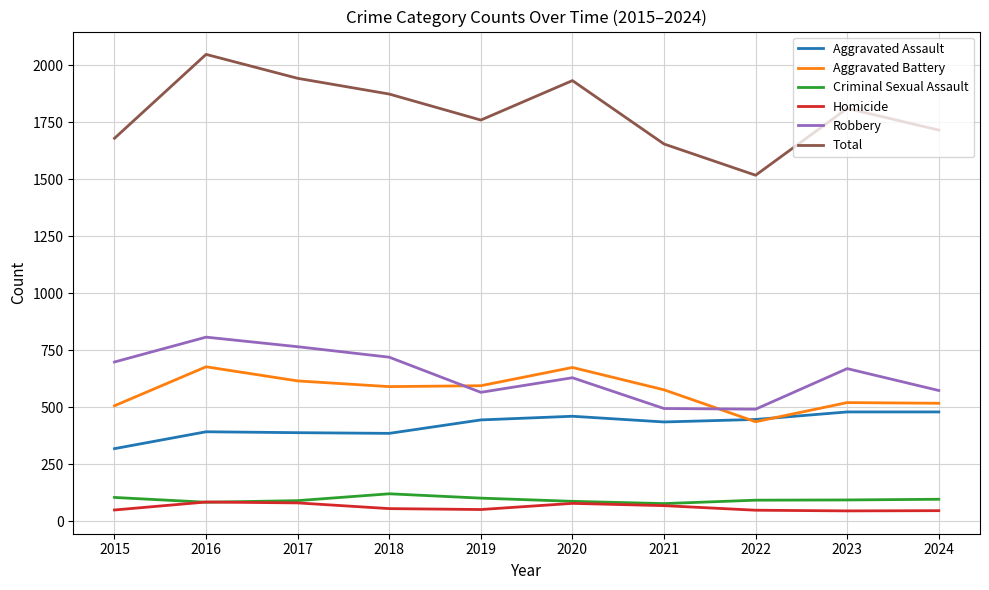

Which series ends up on top after the final intersection of Robbery and Aggravated Battery?

Robbery